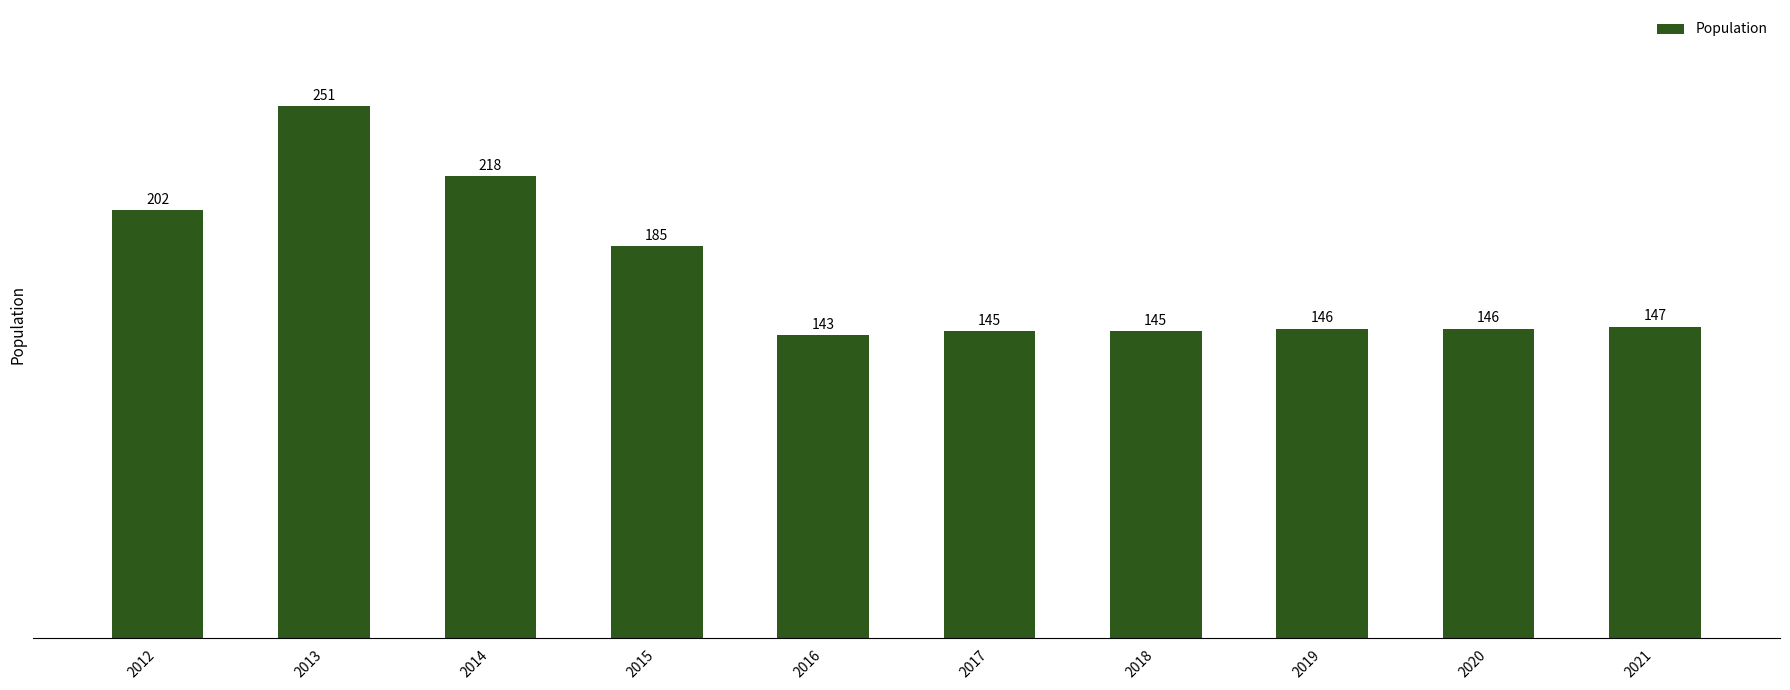

What is the sum of the values at 2018 and 2021?

292